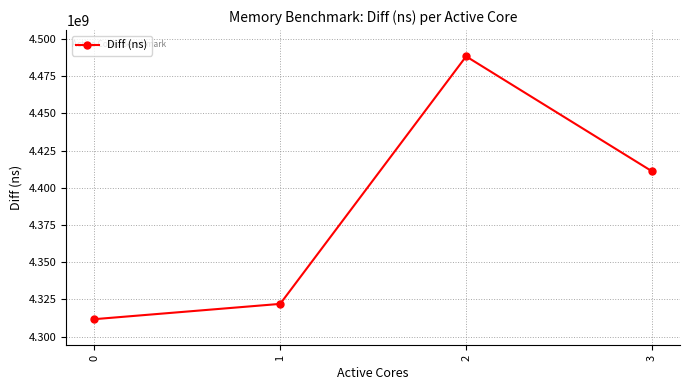

Read the value at 2.

4488384587